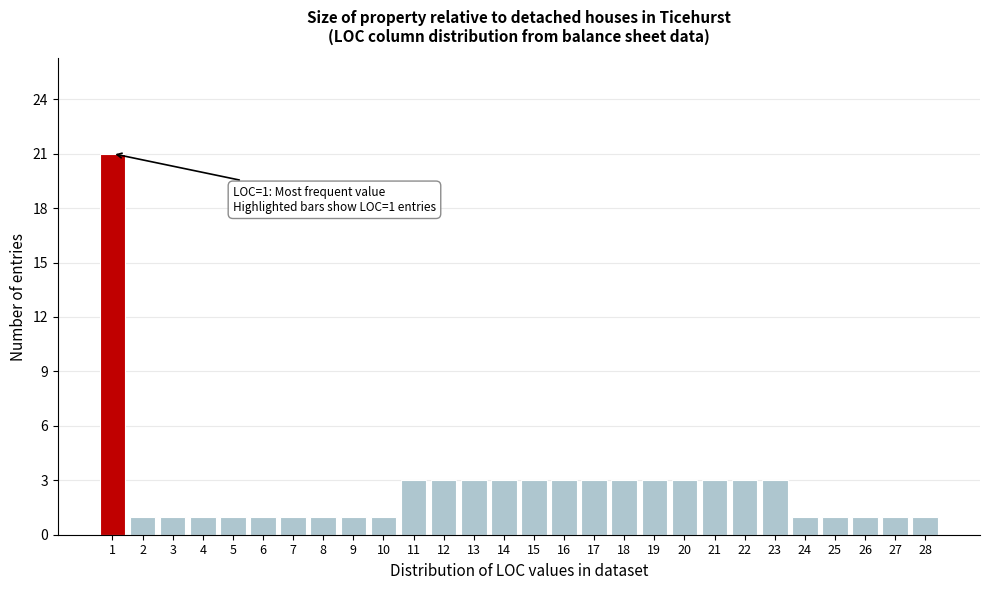

Reading right to left, list all the values displayed in this chart.

1	1	1	1	1	3	3	3	3	3	3	3	3	3	3	3	3	3	1	1	1	1	1	1	1	1	1	21